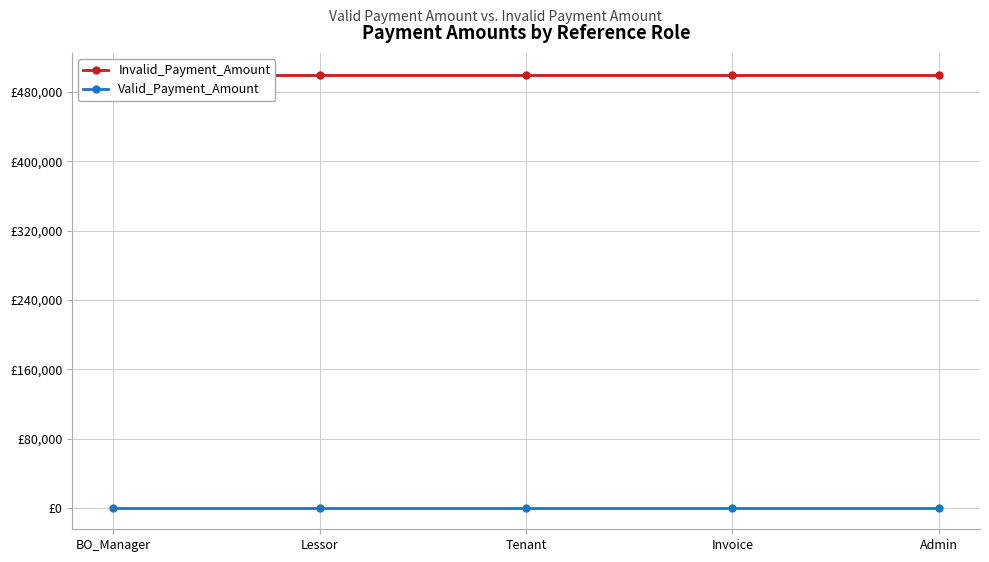

What are all the series names shown in the legend?

Invalid_Payment_Amount, Valid_Payment_Amount